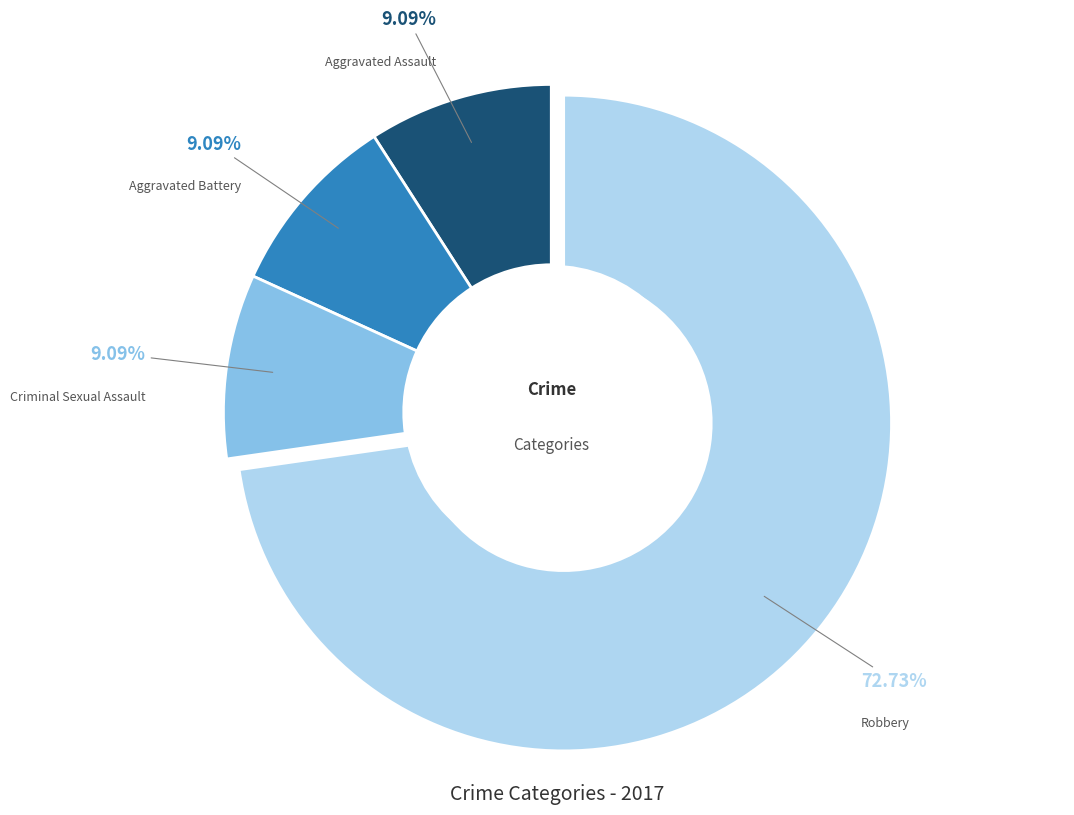

To the nearest percent, what percentage of the pie is Criminal Sexual Assault?

9%